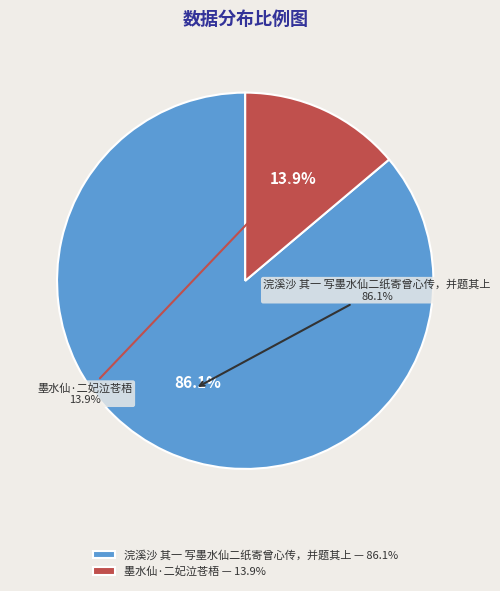

To the nearest percent, what is the difference between the 墨水仙·二妃泣苍梧 and 浣溪沙 其一 写墨水仙二纸寄曾心传，并题其上 slice percentages?

72%